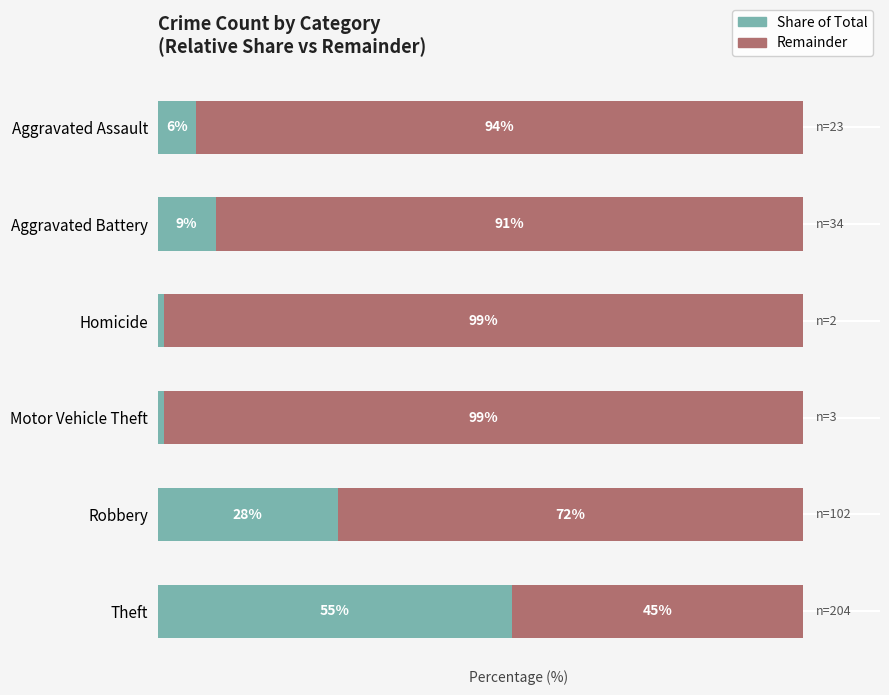

Reading left to right, what are all the values shown in this chart?

Count (relative): 0=6	1=9	2=1	3=1	4=28	5=55
Remainder: 0=94	1=91	2=99	3=99	4=72	5=45